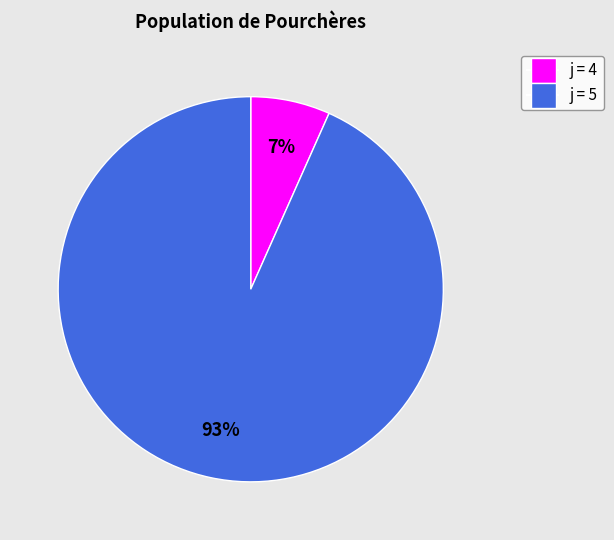

To the nearest percent, what is the average slice percentage?

50%